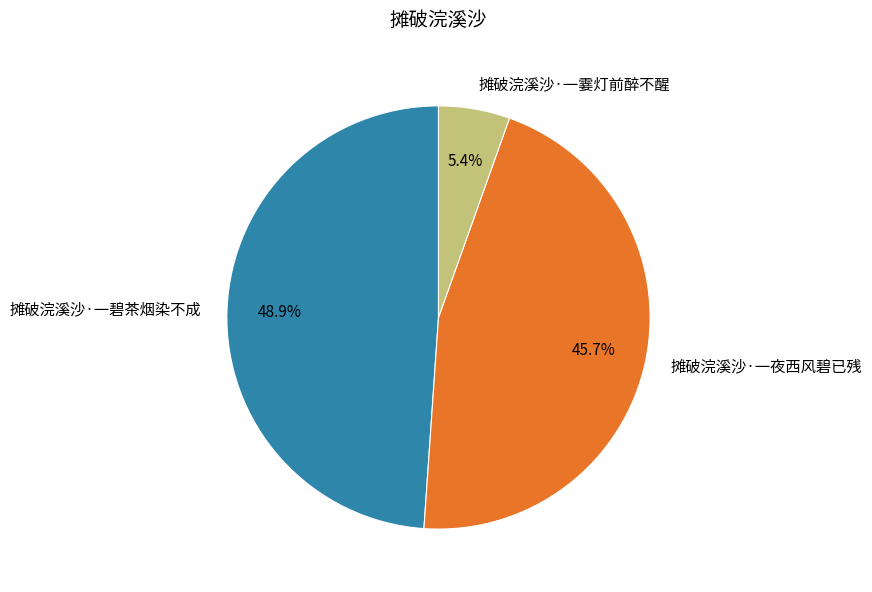

What is the ratio of the value at 摊破浣溪沙·一碧茶烟染不成 to the value at 摊破浣溪沙·一夜西风碧已残?

1.1